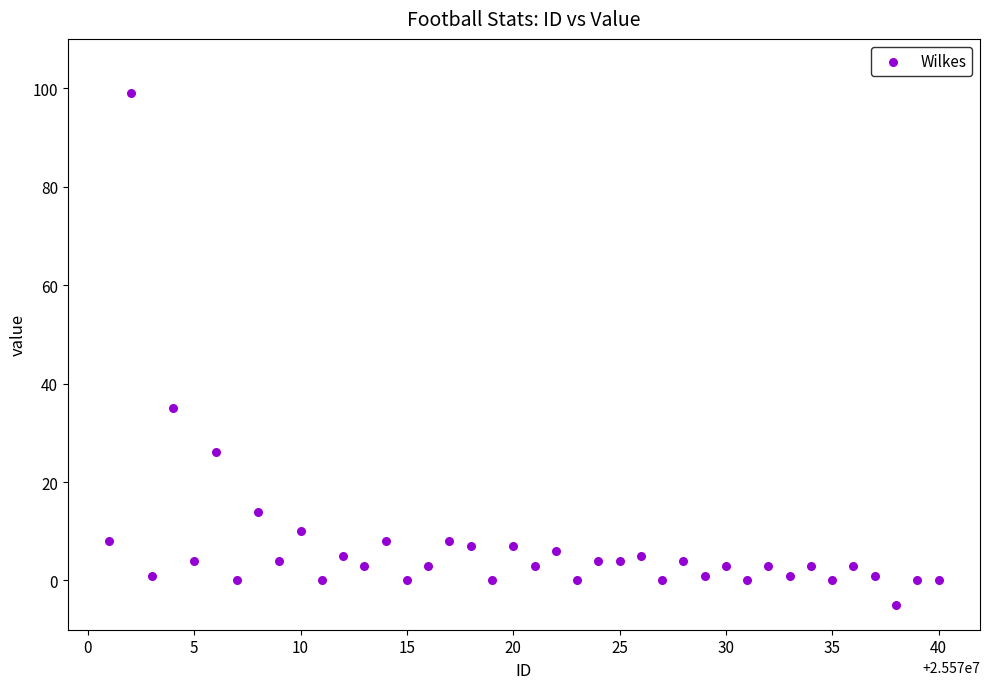

What is the range of Y values (max minus min)?

104